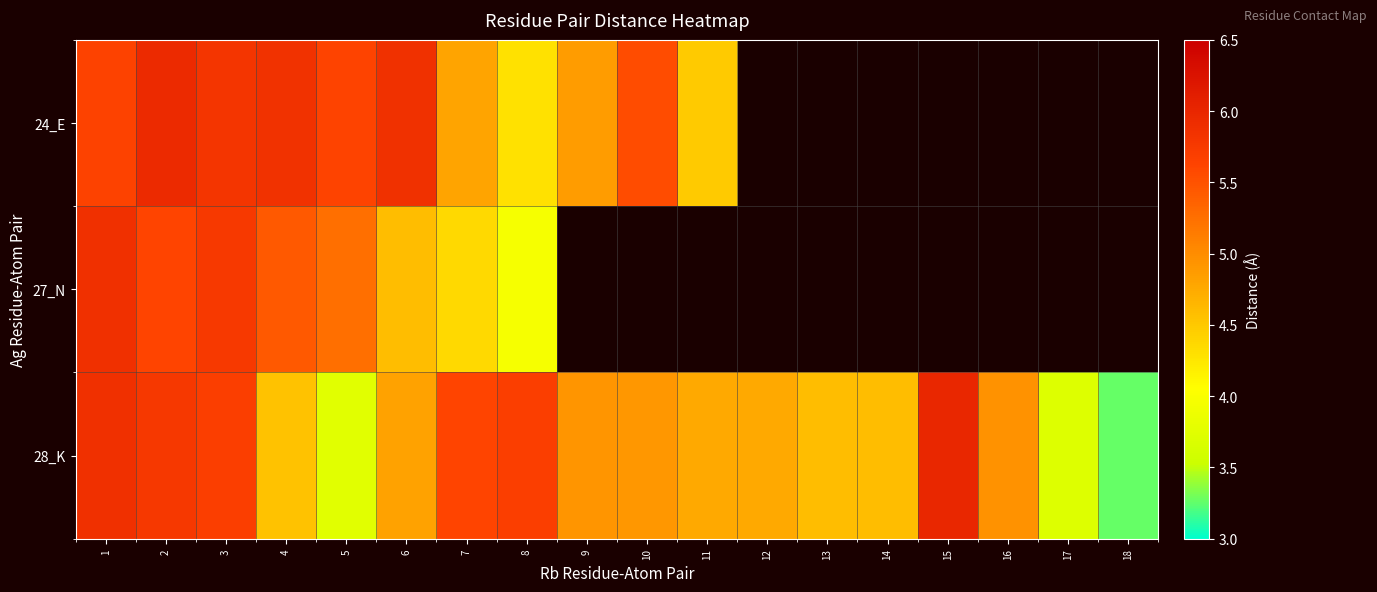

What is the sum of the 24_E values at 5 and 9?

10.5